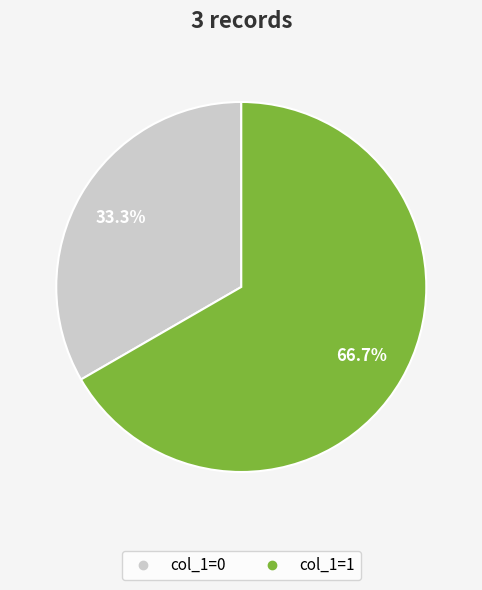

How many segments does this pie chart have?

2